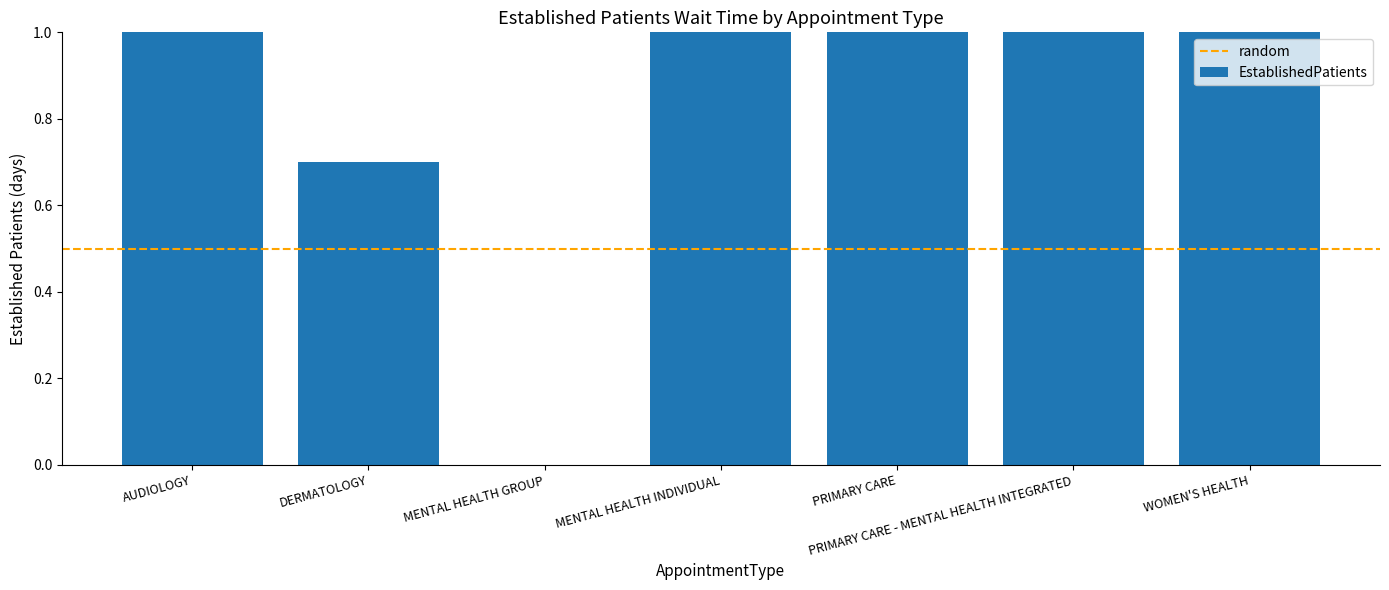

Does the chart contain any negative values?

No